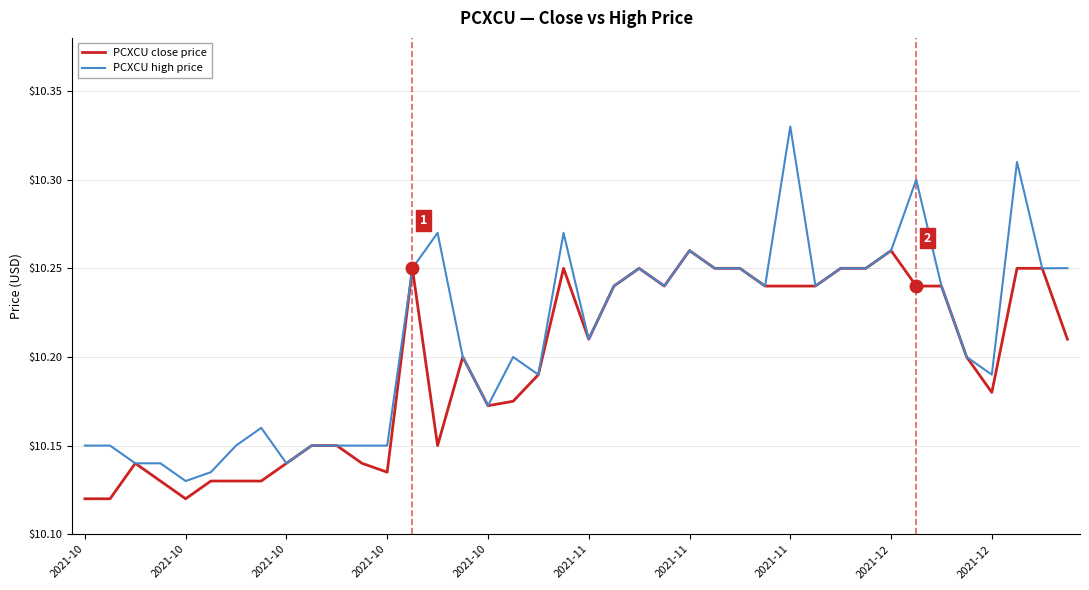

Which series has the largest total across all categories?

PCXCU high price